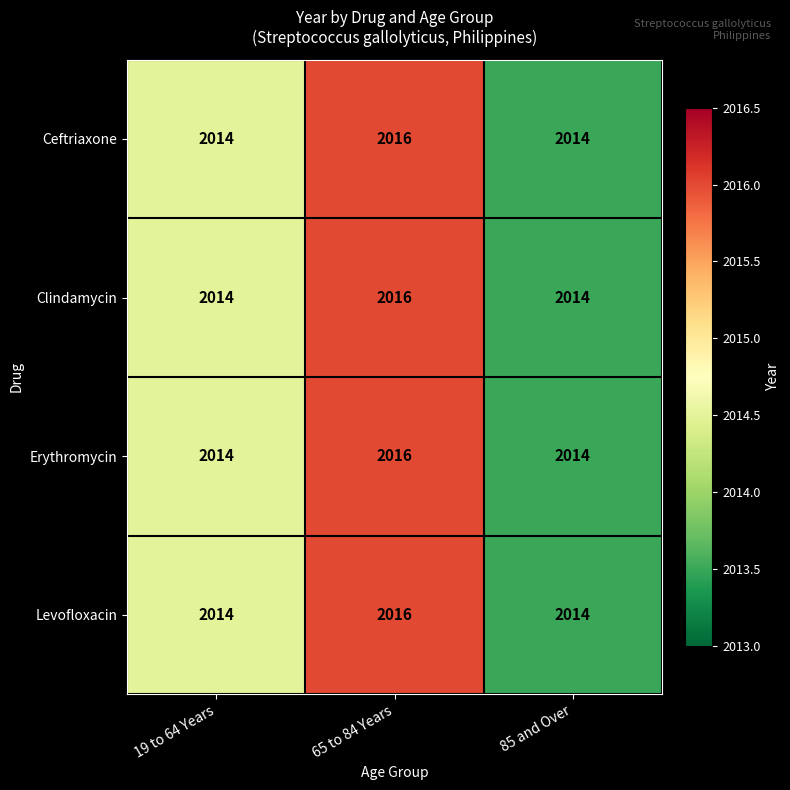

Count the Ceftriaxone values in the range 2014 to 2016.

3